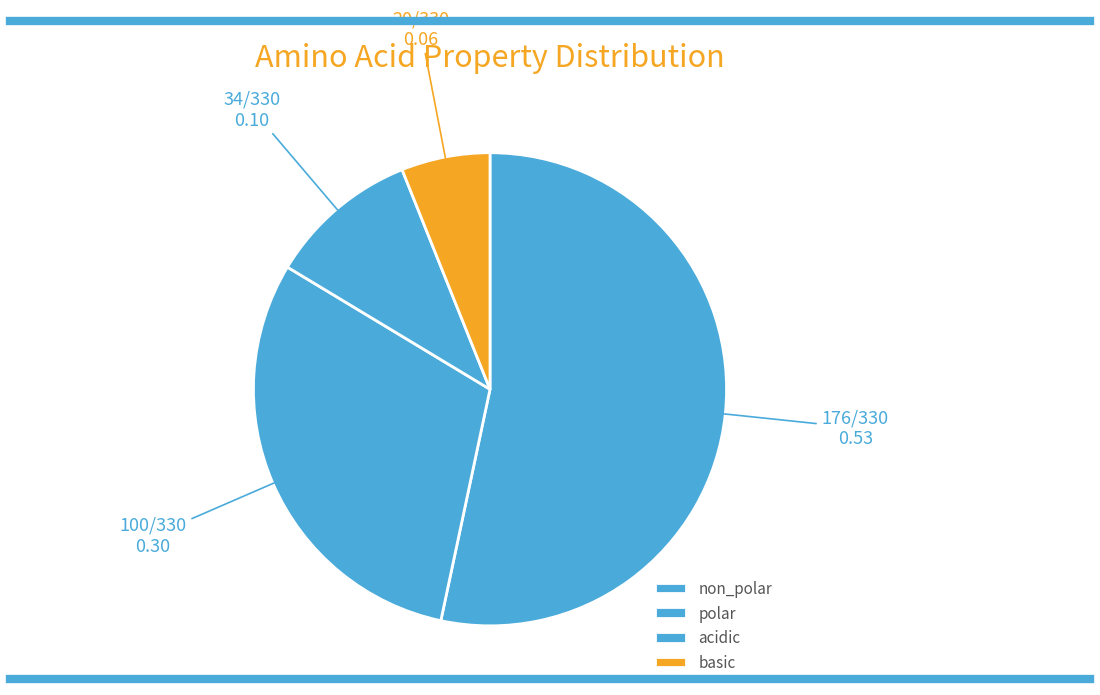

What is the smallest slice in the pie chart?

basic